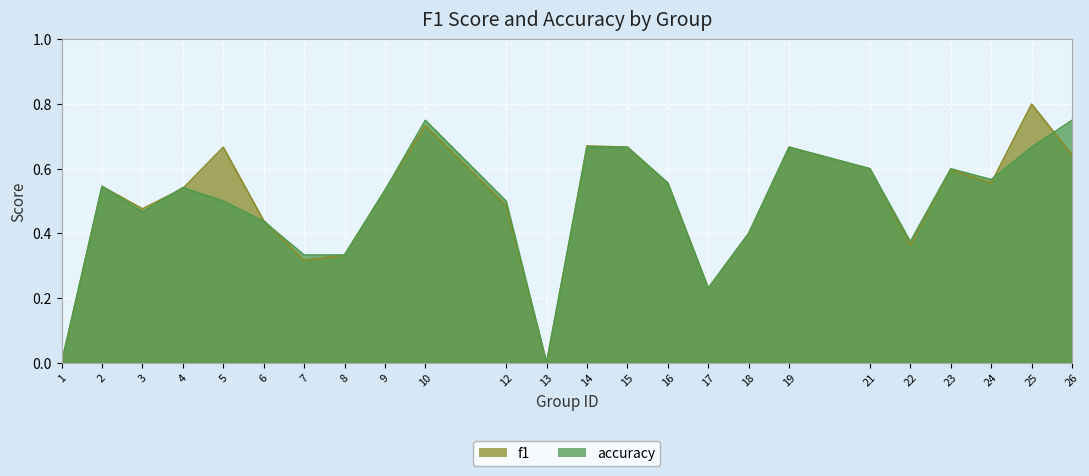

List the labels in order of f1 value, smallest first.

1, 13, 17, 7, 8, 22, 18, 6, 3, 12, 9, 4, 2, 16, 24, 23, 21, 26, 5, 15, 19, 14, 10, 25